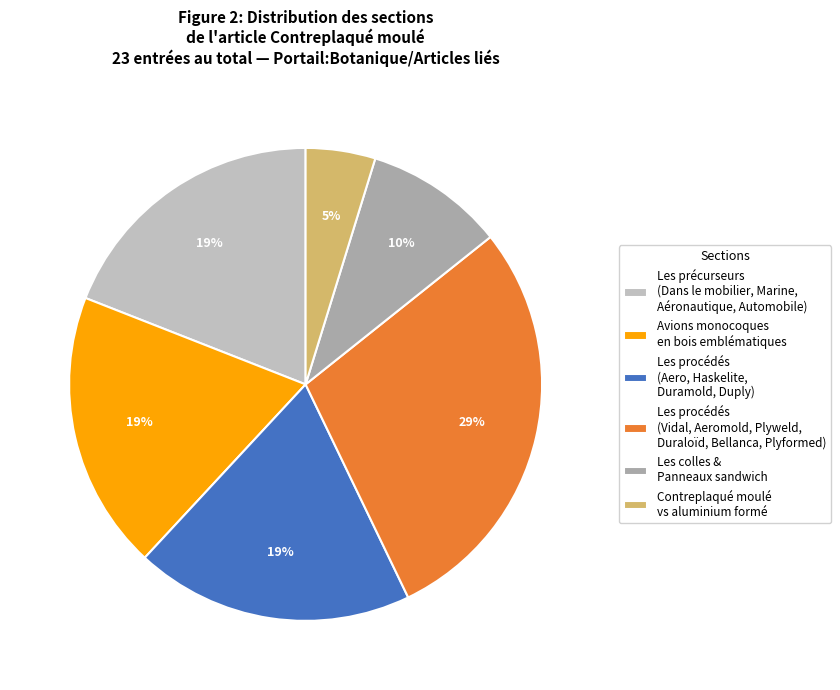

How many segments does this pie chart have?

6